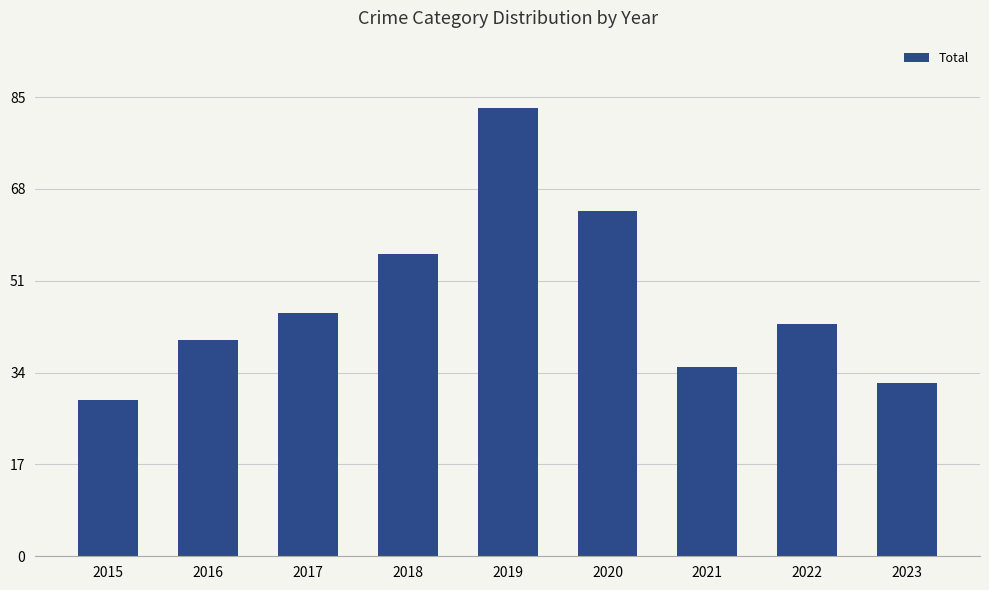

At which label is the value closest to 56?

2018